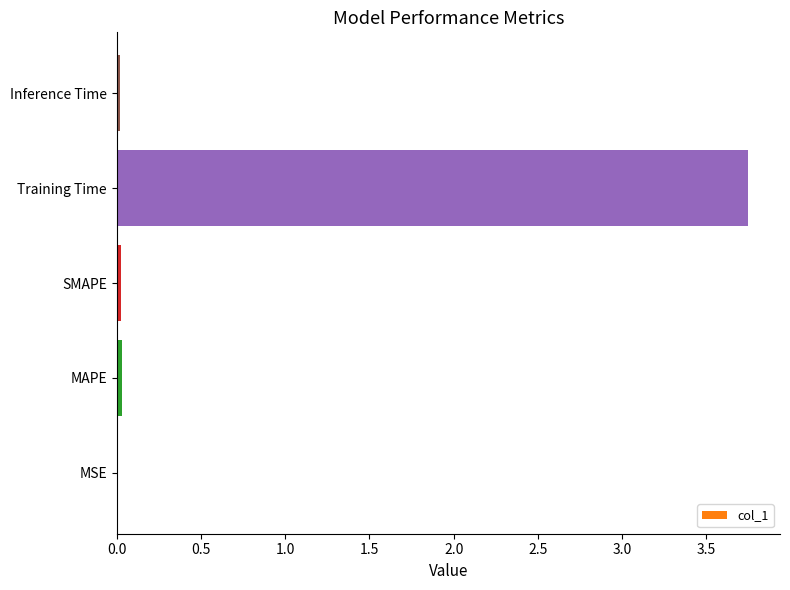

Is it true that the value at MAPE is 0.0?

True